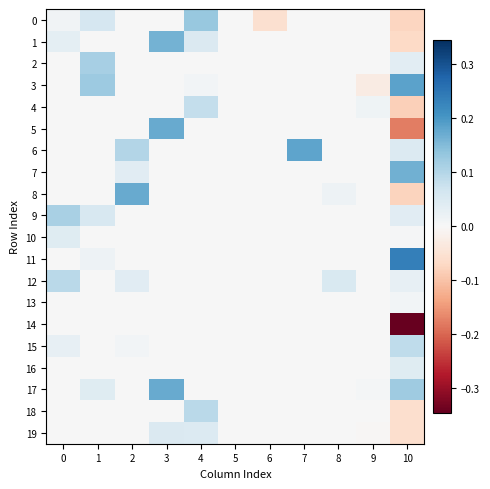

List the series in order of their peak value, lowest first.

14, 13, 16, 10, 19, 4, 15, 12, 18, 9, 2, 0, 1, 7, 5, 17, 8, 6, 3, 11